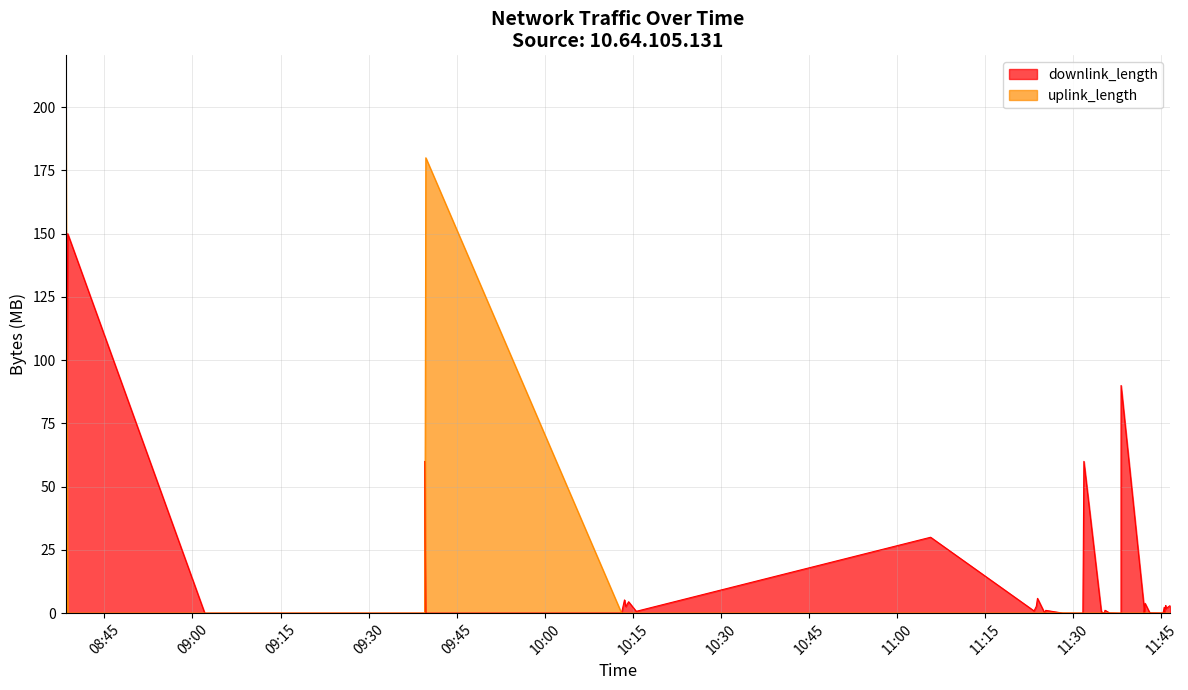

What are all the series names shown in the legend?

downlink_length, uplink_length